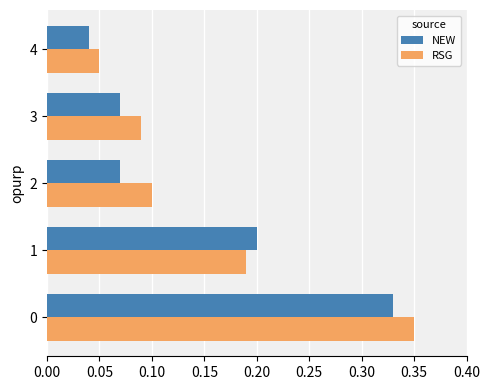

Which label corresponds to the smallest value in the chart?

4